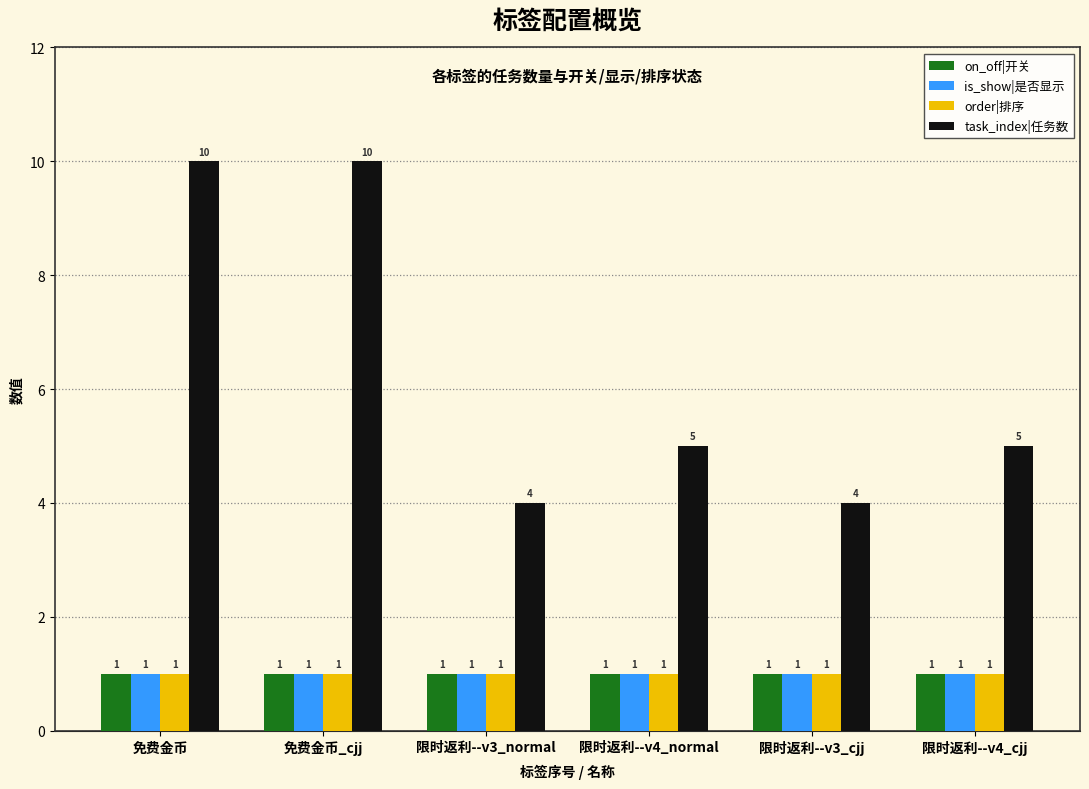

Which series has the largest total across all categories?

task_index|任务数